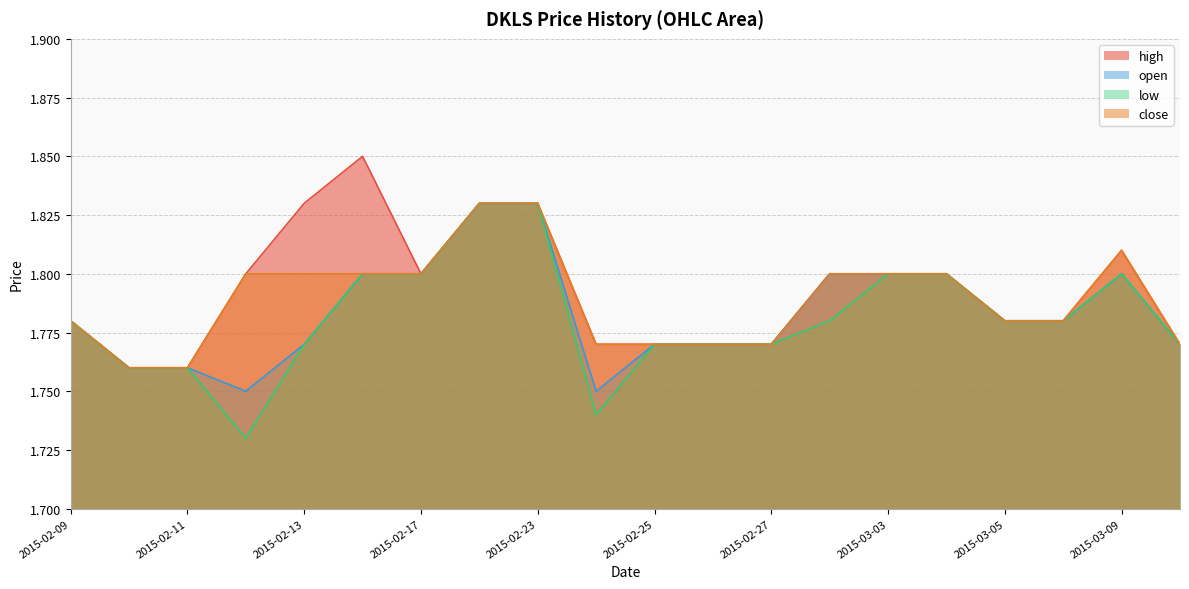

In low, how many points are lower than both neighbors (excluding endpoints)?

2